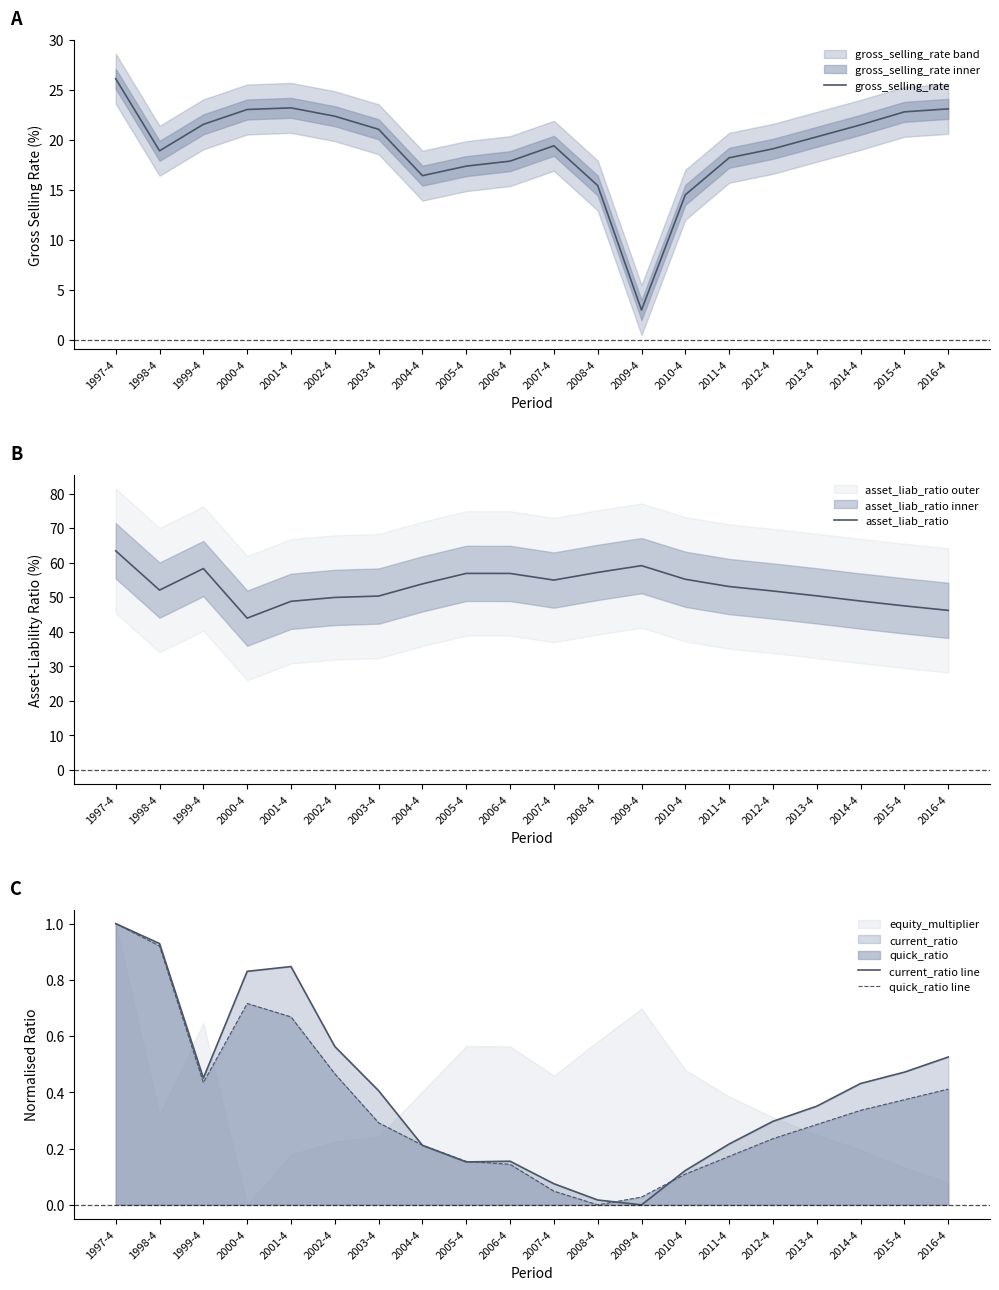

True or false: asset_liab_ratio and quick_ratio line intersect in this chart.

False